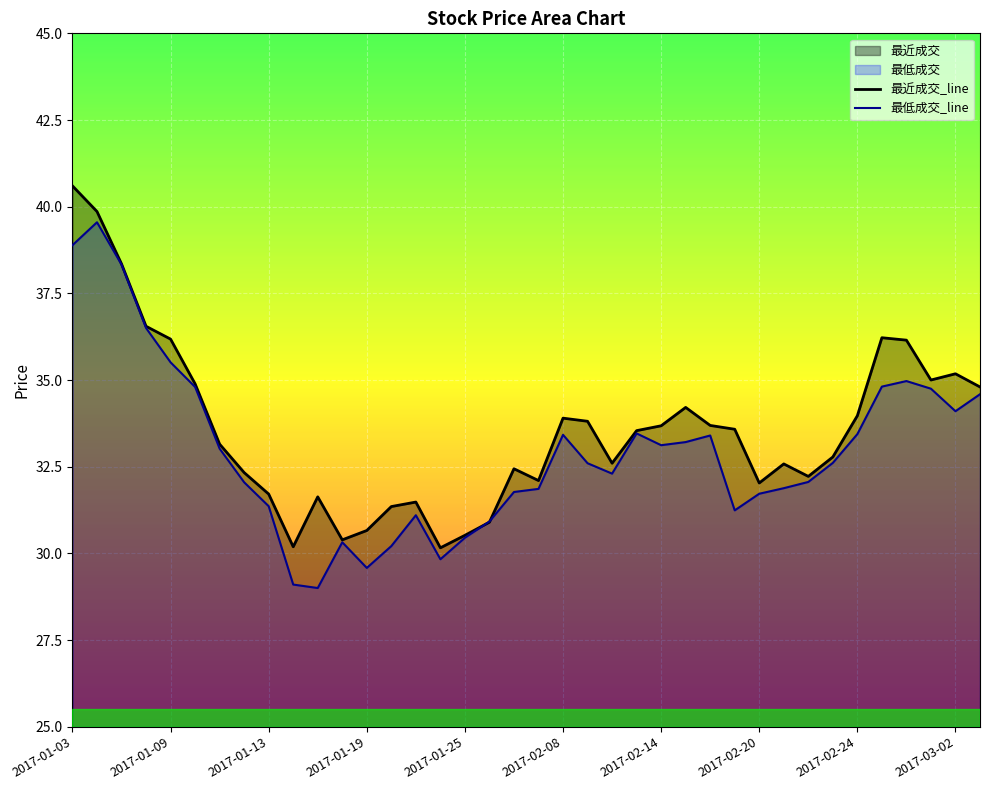

What is the highest value of the 最近成交_line series?

40.6